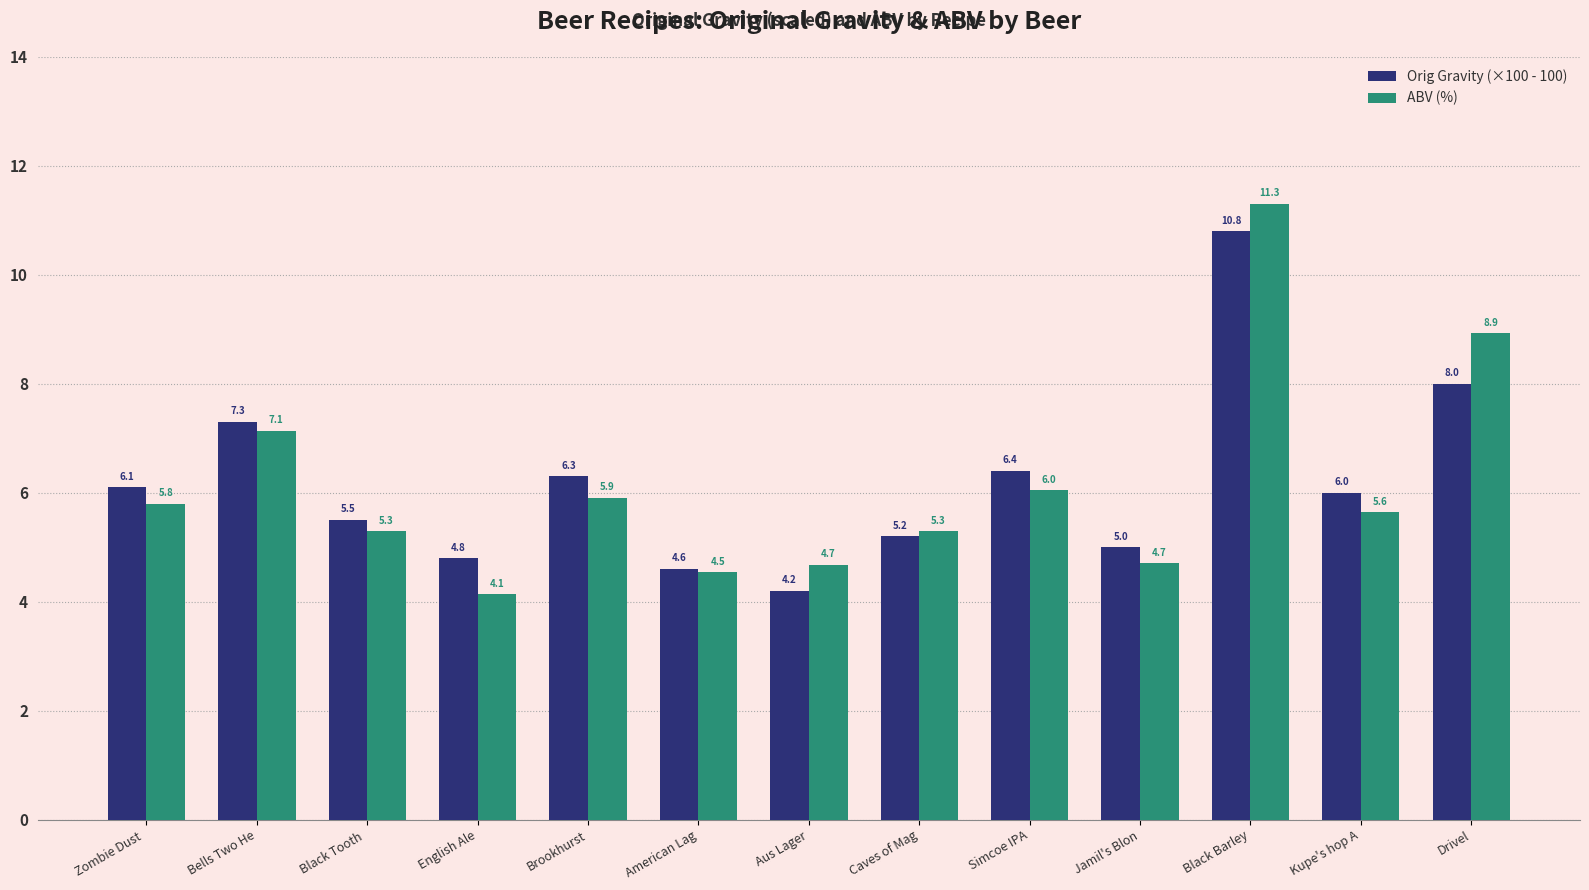

What is the difference between the Orig Gravity (×100 - 100) values at Simcoe IPA and Black Tooth ?

0.9